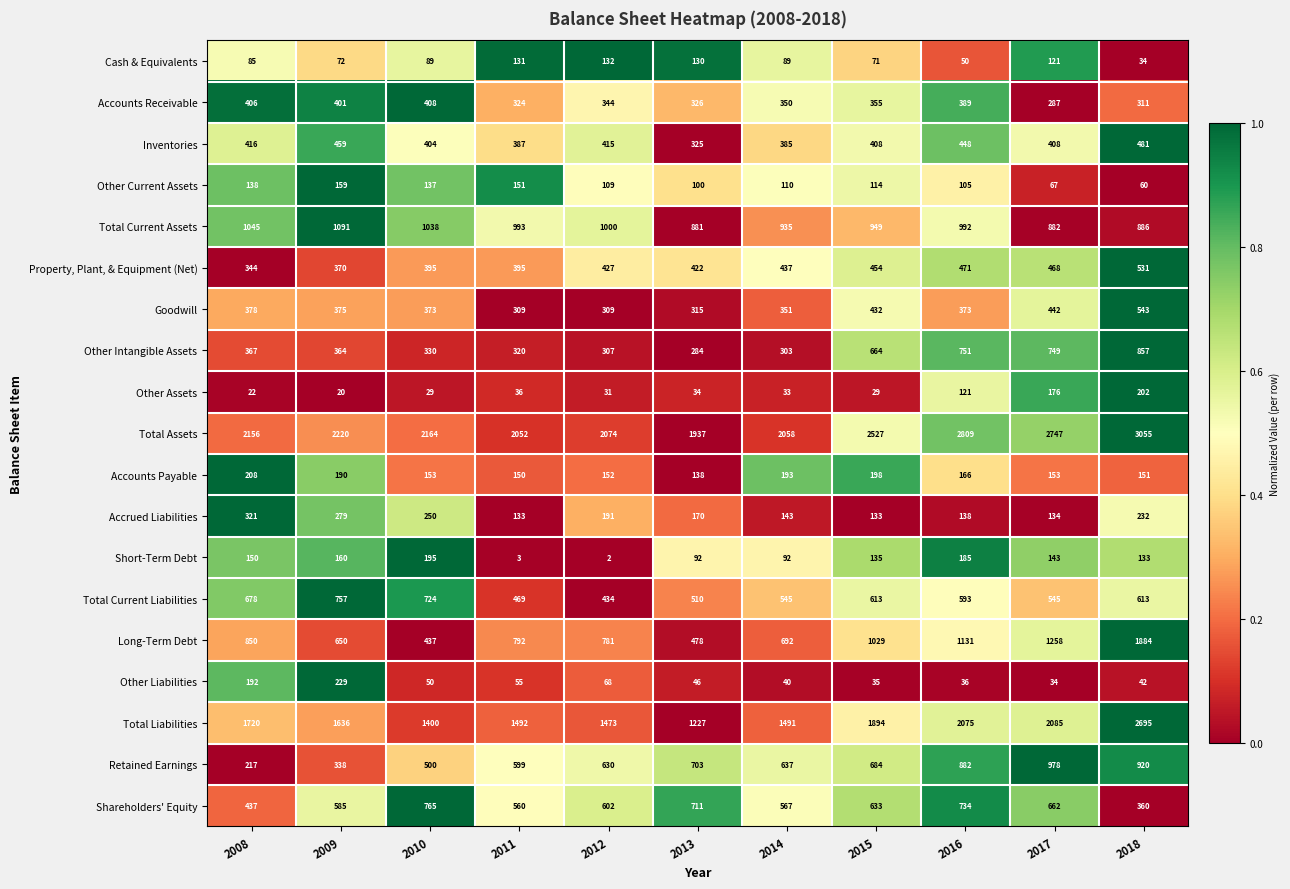

Which series has the largest total across all categories?

Total Assets